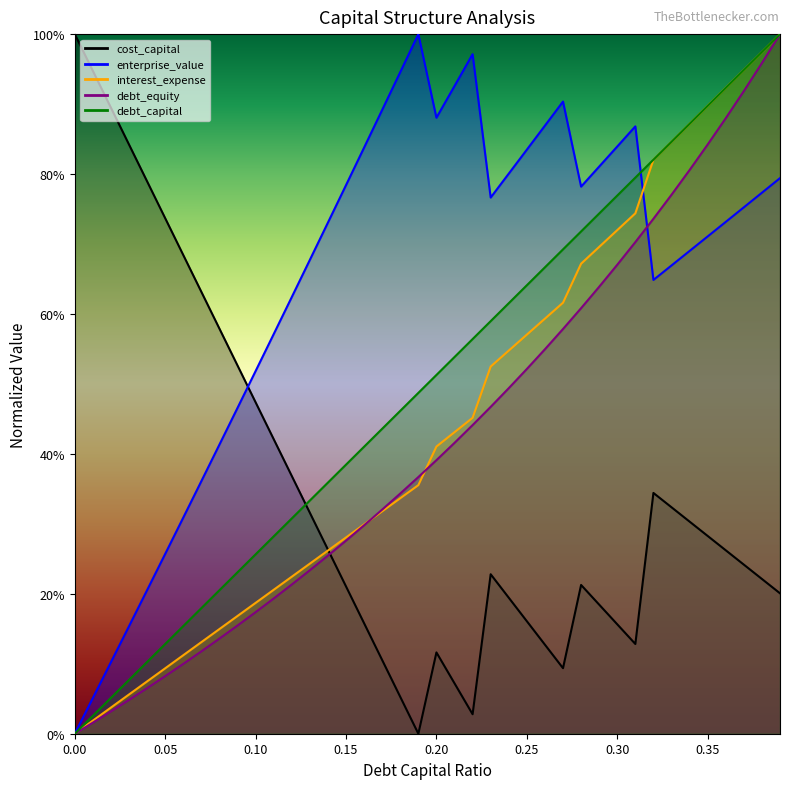

What is the total value across all series at 0.05?

1.3